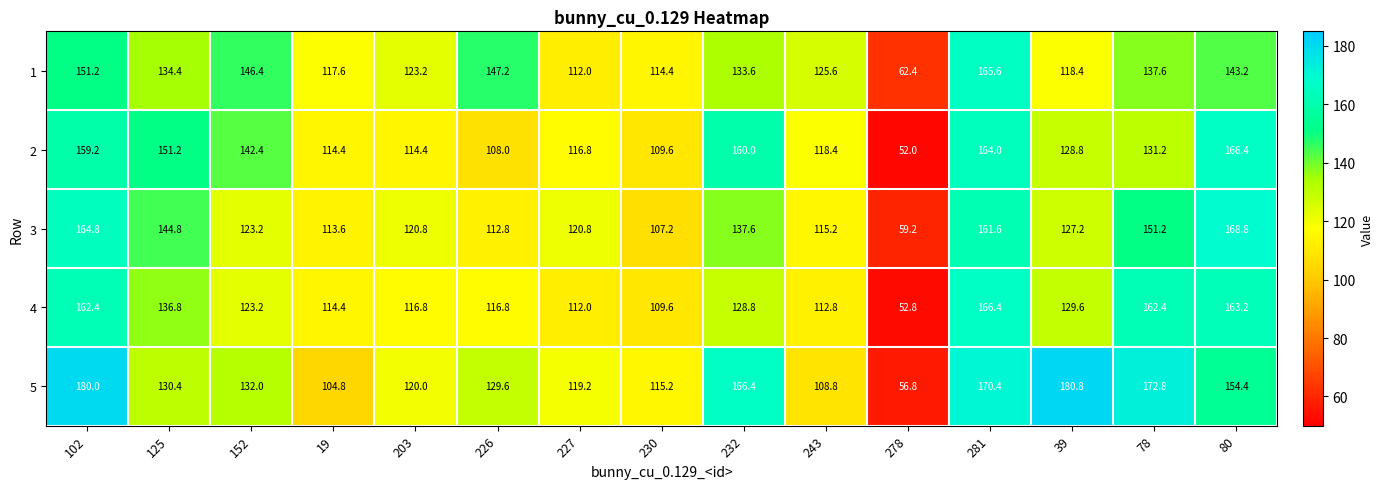

What is the average value of the 5 series?

136.1